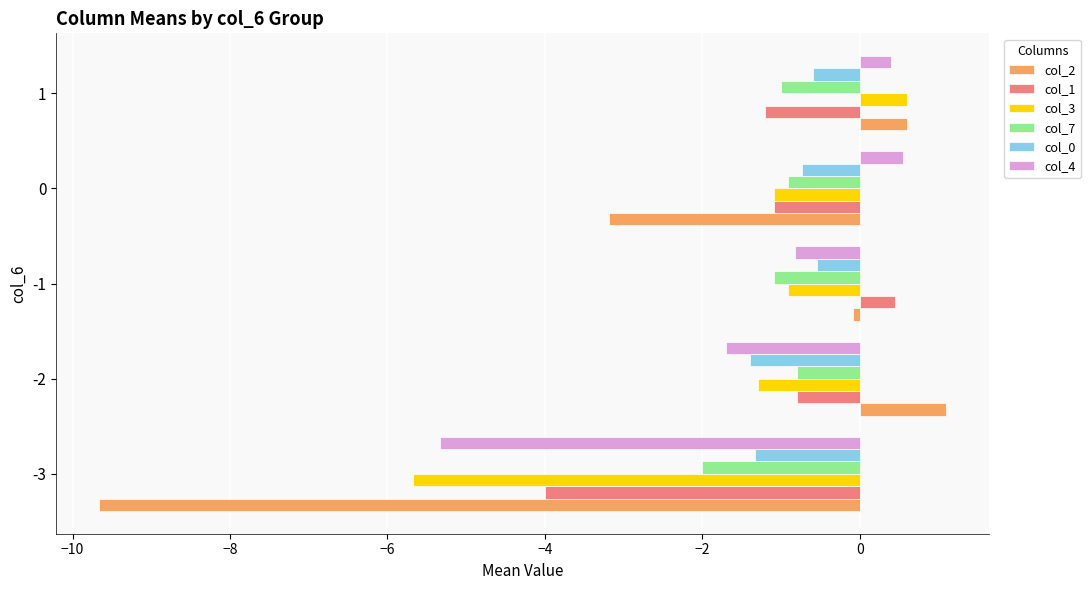

How many values in the col_1 series exceed -1?

2